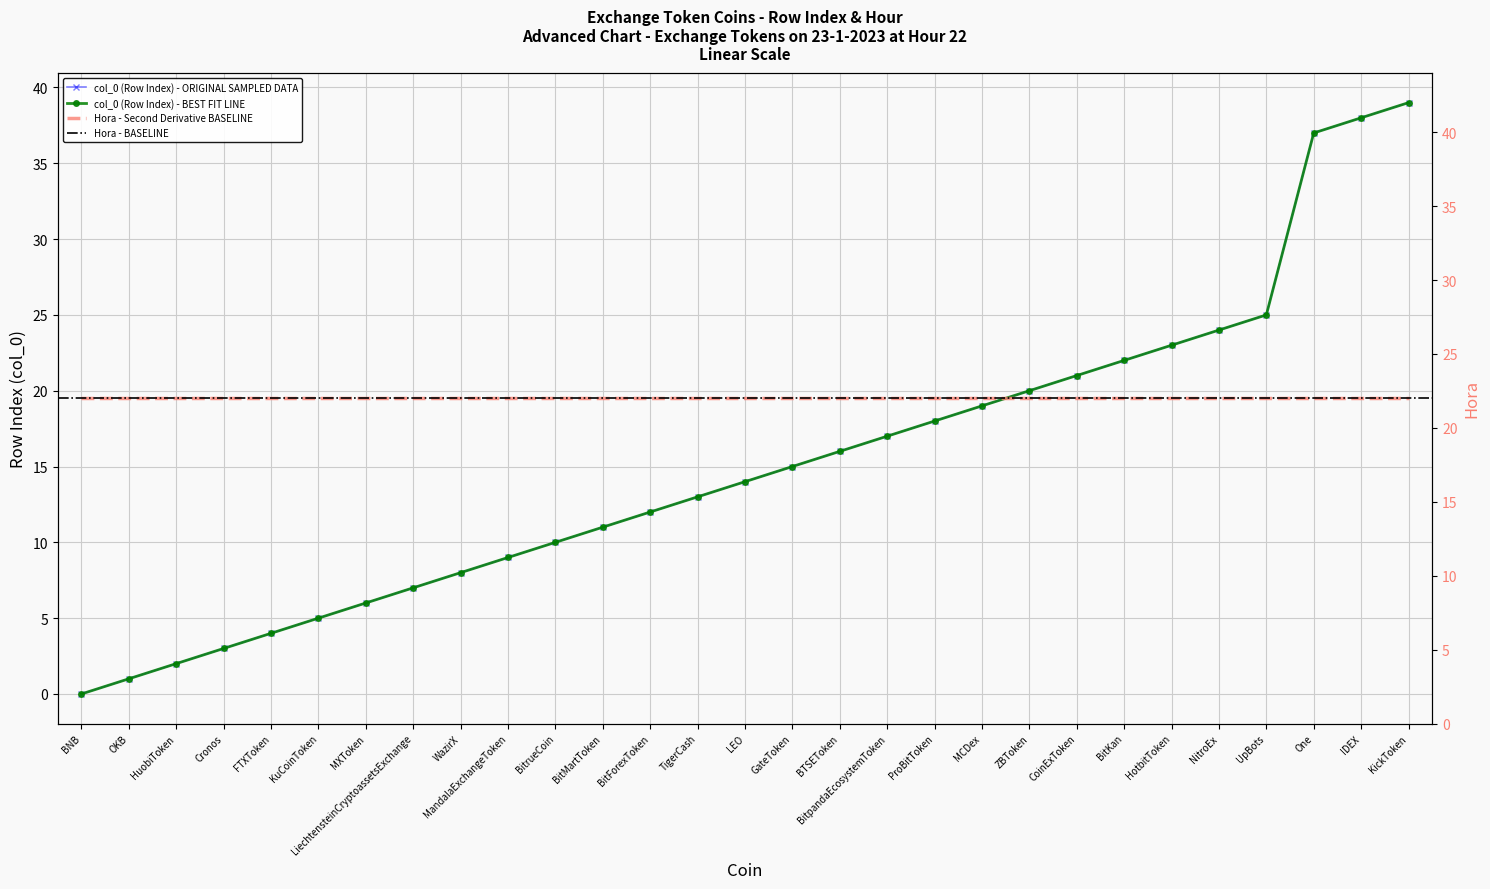

What is the difference between the maximum and minimum values?

39